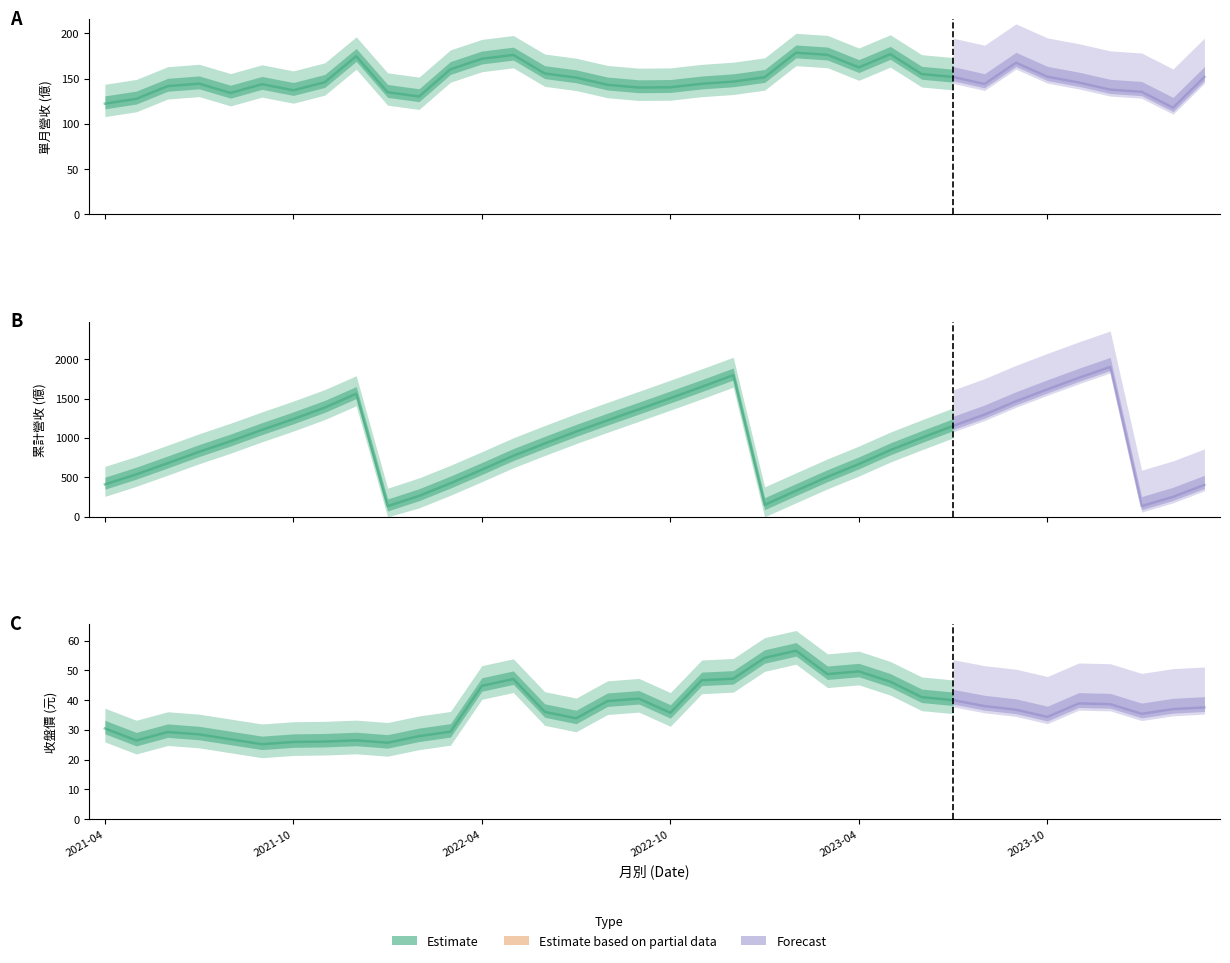

Is it true that 累計營收(億) equals 1448.9 at 2022-07?

False